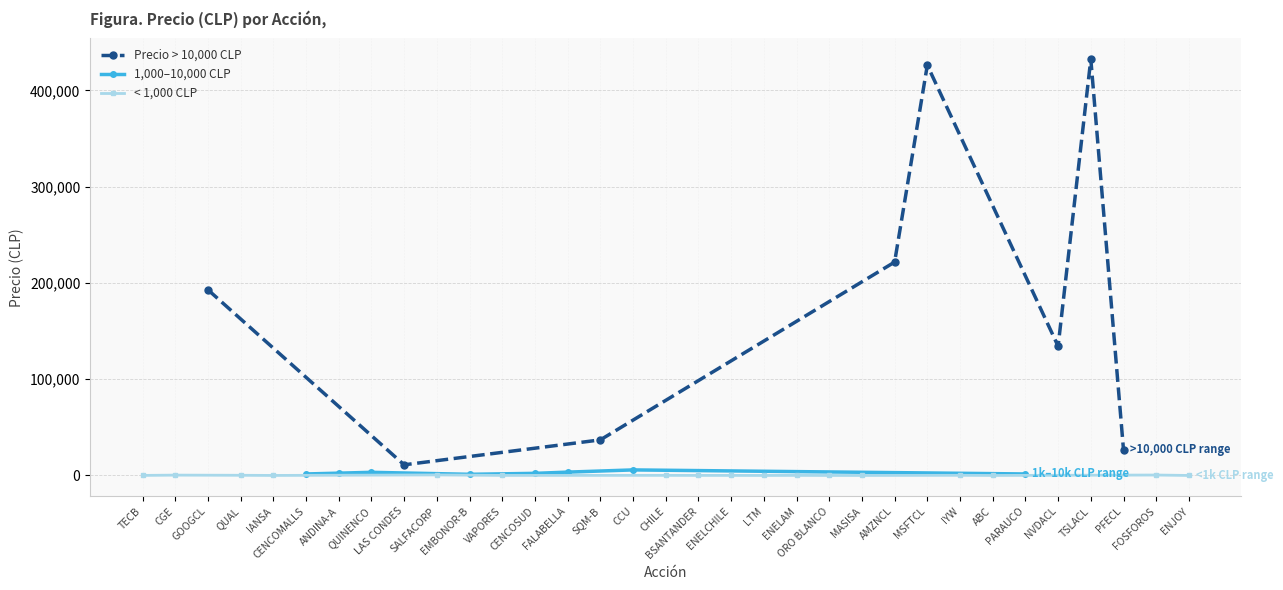

Reading right to left, transcribe all the data shown in this chart.

ENJOY=0	FOSFOROS=450	PFECL=26500	TSLACL=432337	NVDACL=134230	PARAUCO=1556	ABC=9	IYW=161	MSFTCL=426081	AMZNCL=221628	MASISA=13	ORO BLANCO=4	ENELAM=87	LTM=13	ENELCHILE=57	BSANTANDER=47	CHILE=113	CCU=5760	SQM-B=36948	FALABELLA=3475	CENCOSUD=2200	VAPORES=53	EMBONOR-B=1198	SALFACORP=563	LAS CONDES=11055	QUINENCO=3260	ANDINA-A=2399	CENCOMALLS=1556	IANSA=25	QUAL=180	GOOGCL=192853	CGE=358	TECB=53